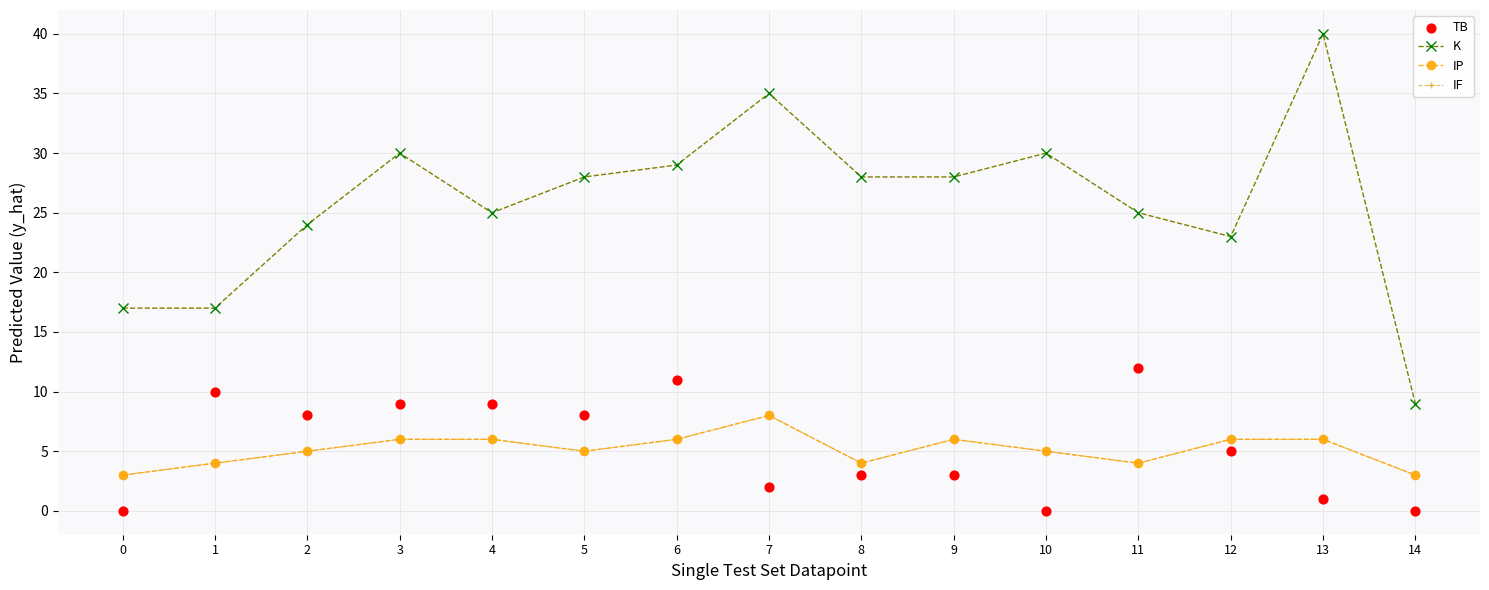

Which series has the largest Y range (max minus min)?

K